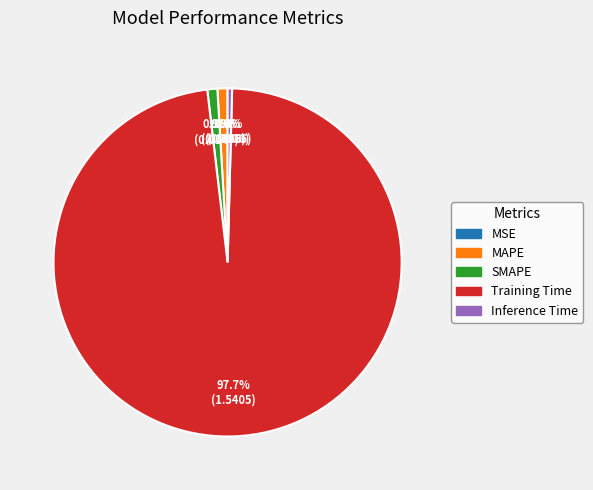

To the nearest percent, what is the difference between the largest and smallest slice percentages?

98%